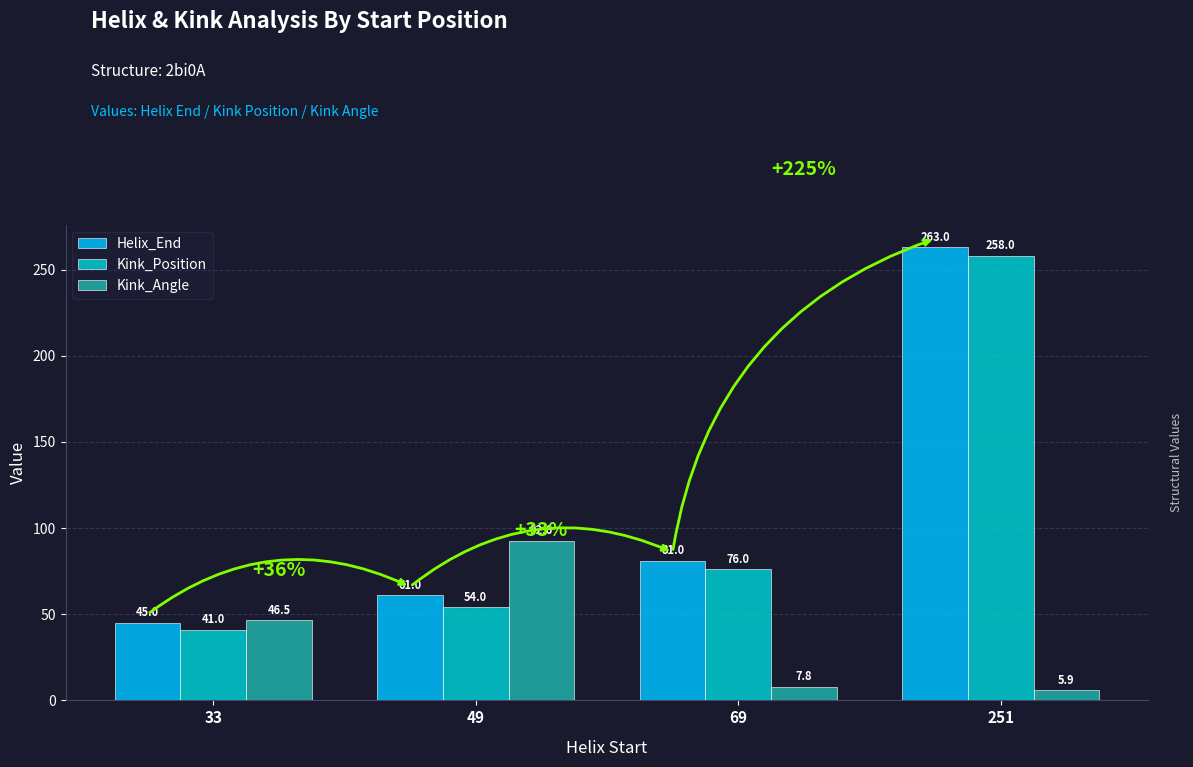

Which series has the largest range (max minus min)?

Helix_End